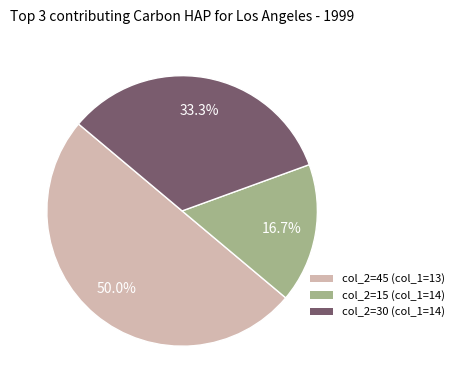

What portion of the pie excludes col_2=15 (col_1=14)?

83.3%